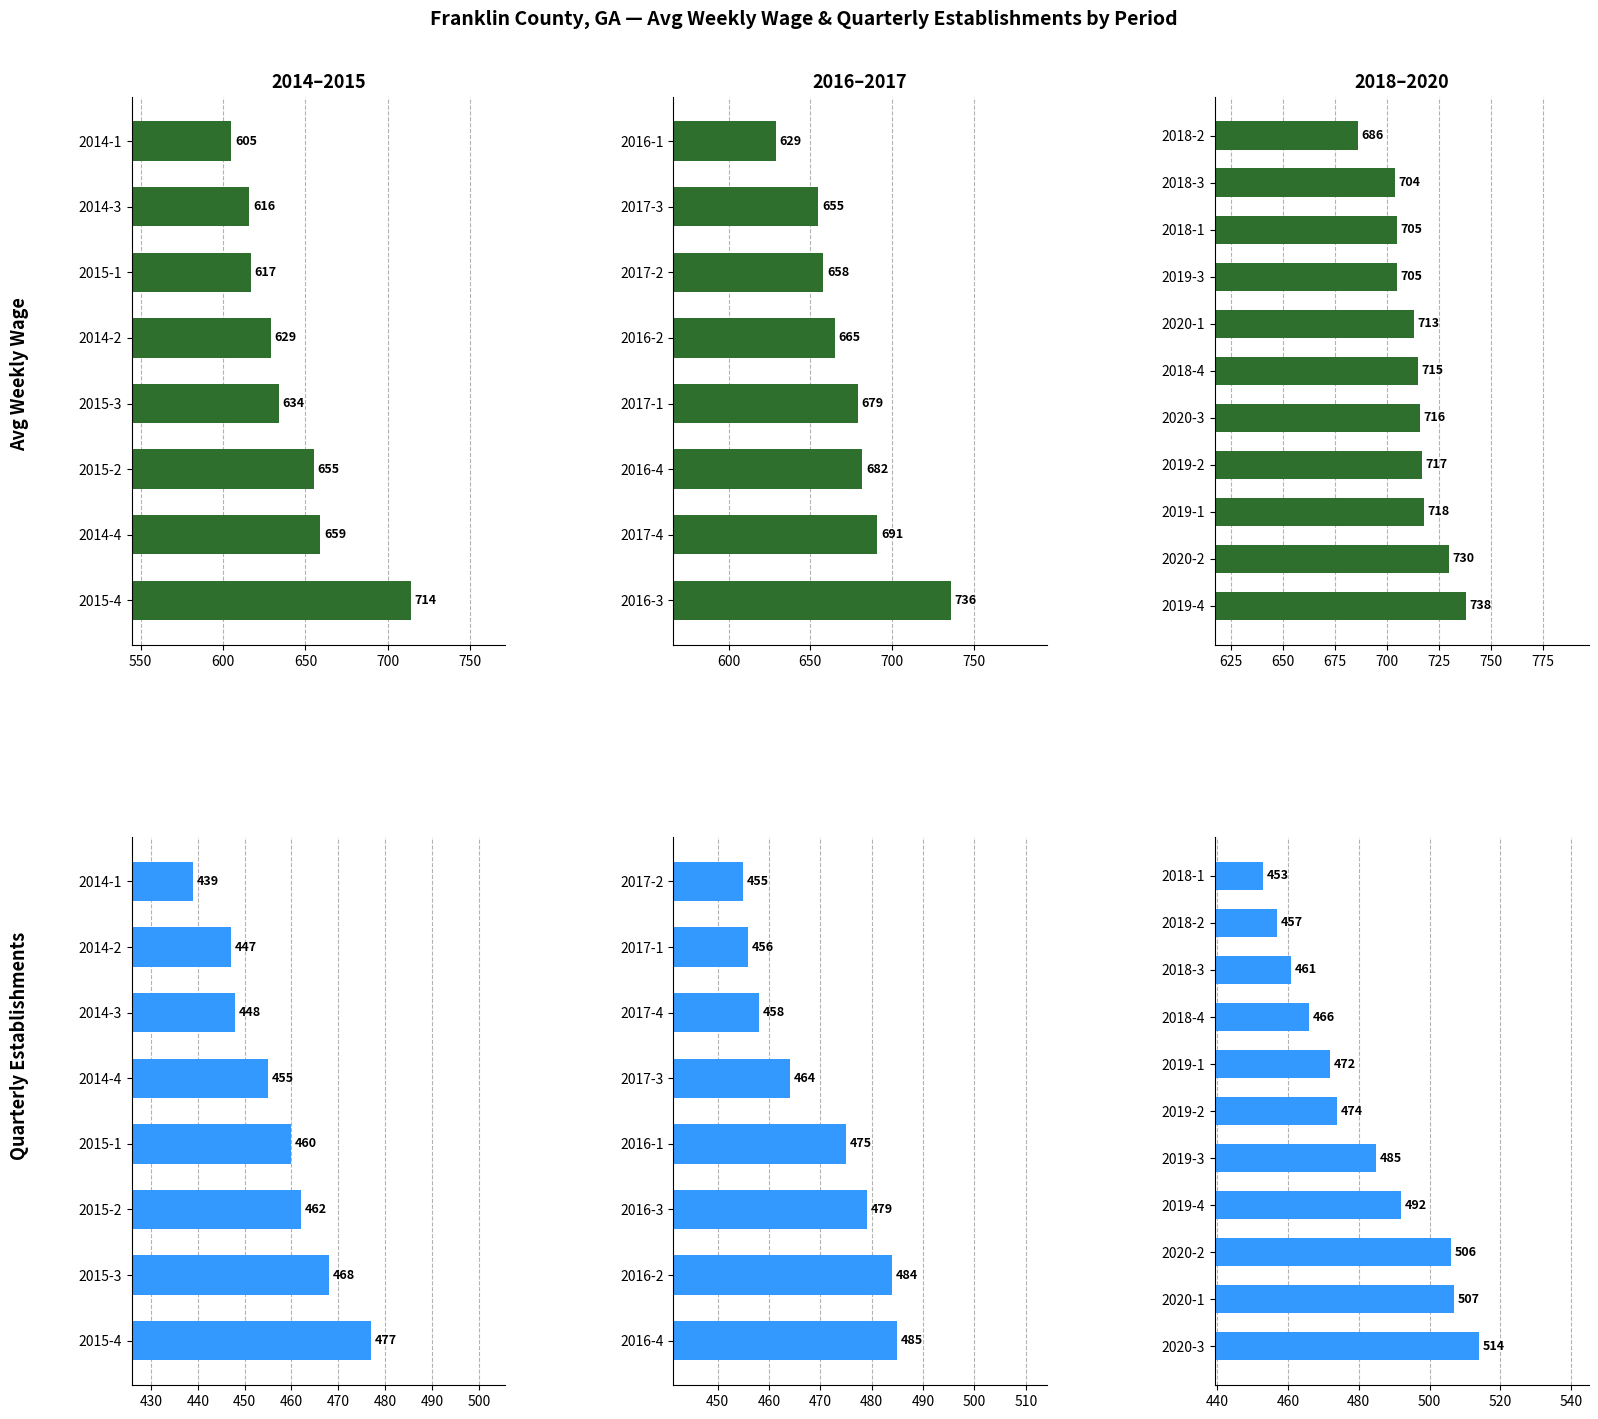

Read the avg_wkly_wage value at 2020-2, to the nearest 5.

730